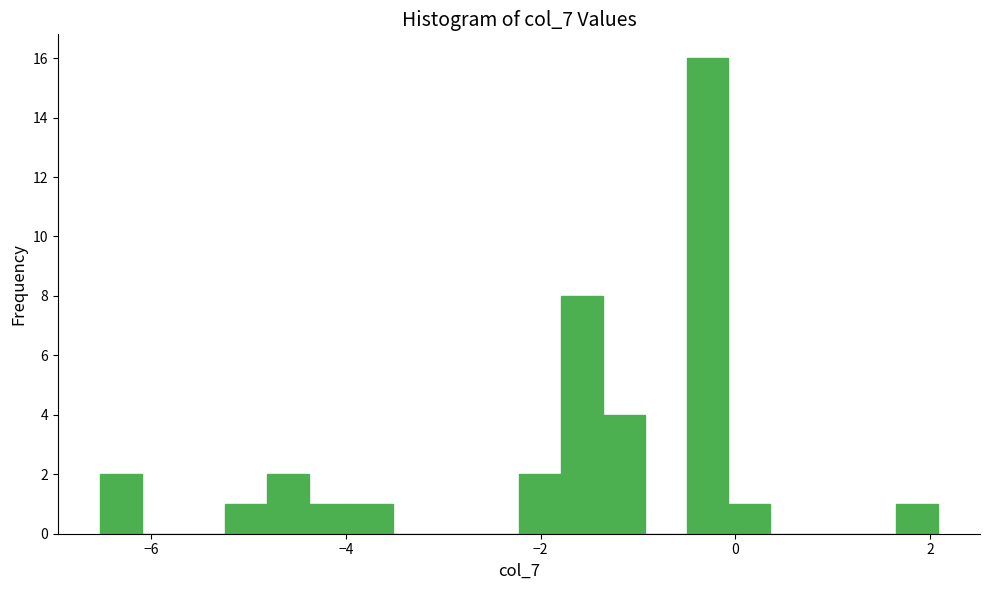

Around what value on the x-axis is the tallest bar? Give the approximate position of its centre, as read against the axis.

-0.2